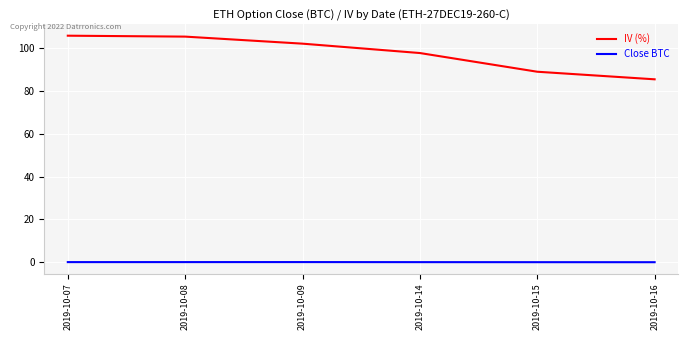

Rank the series by their maximum value, from lowest to highest.

Close BTC, IV (%)